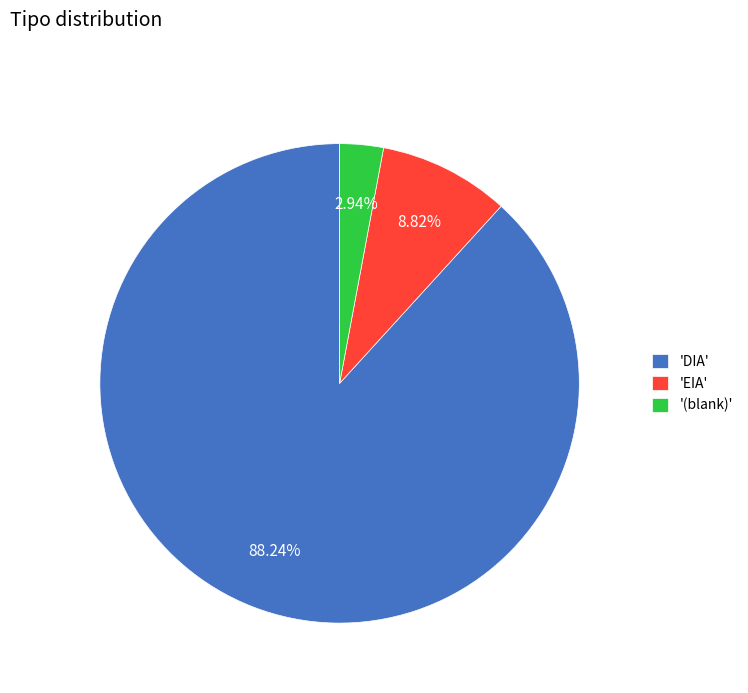

What is the largest slice in the pie chart?

'DIA'